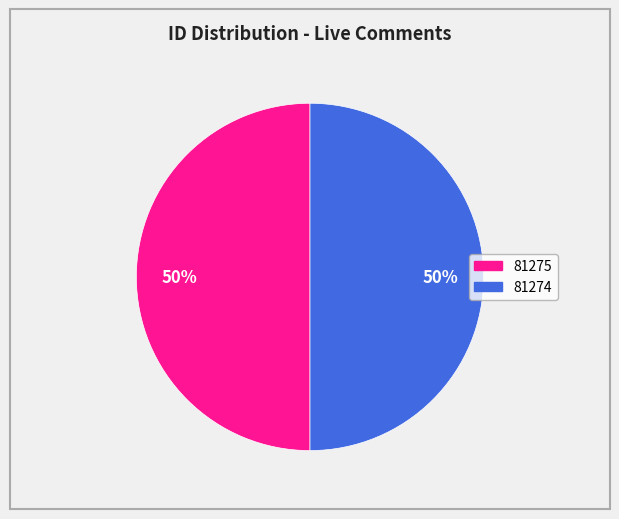

How many slices are in this pie chart?

2